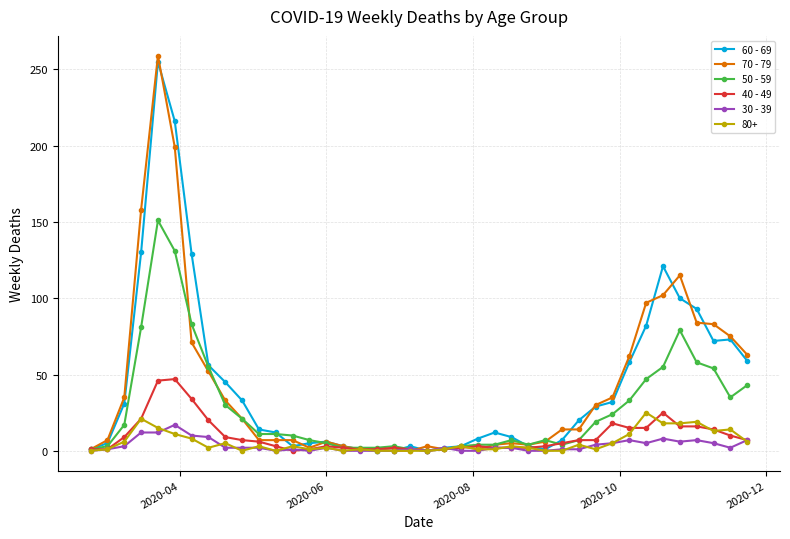

Which series has the widest spread of values?

70 - 79